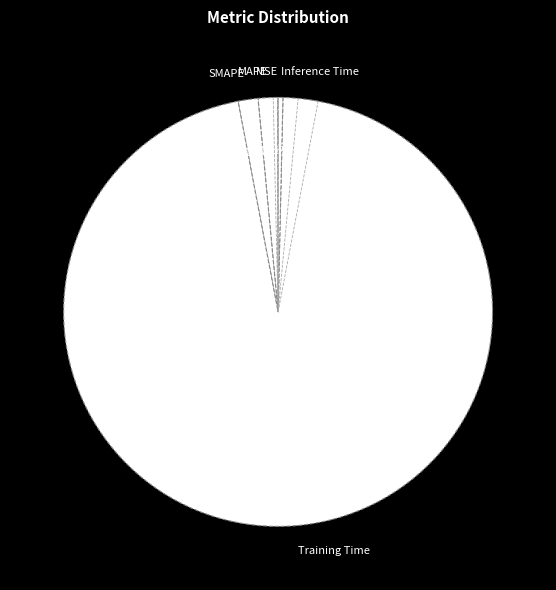

What portion of the pie excludes MAPE?

98.5%